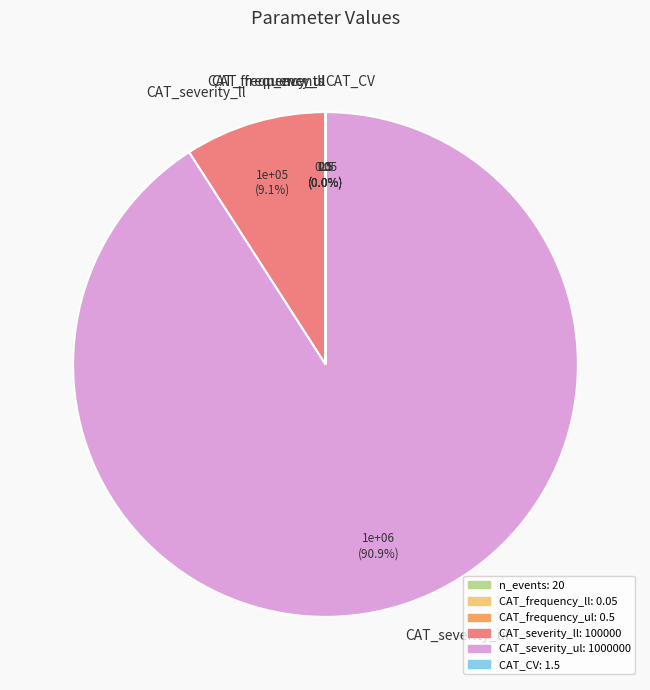

Which has a higher value, CAT_severity_ll or CAT_severity_ul?

CAT_severity_ul